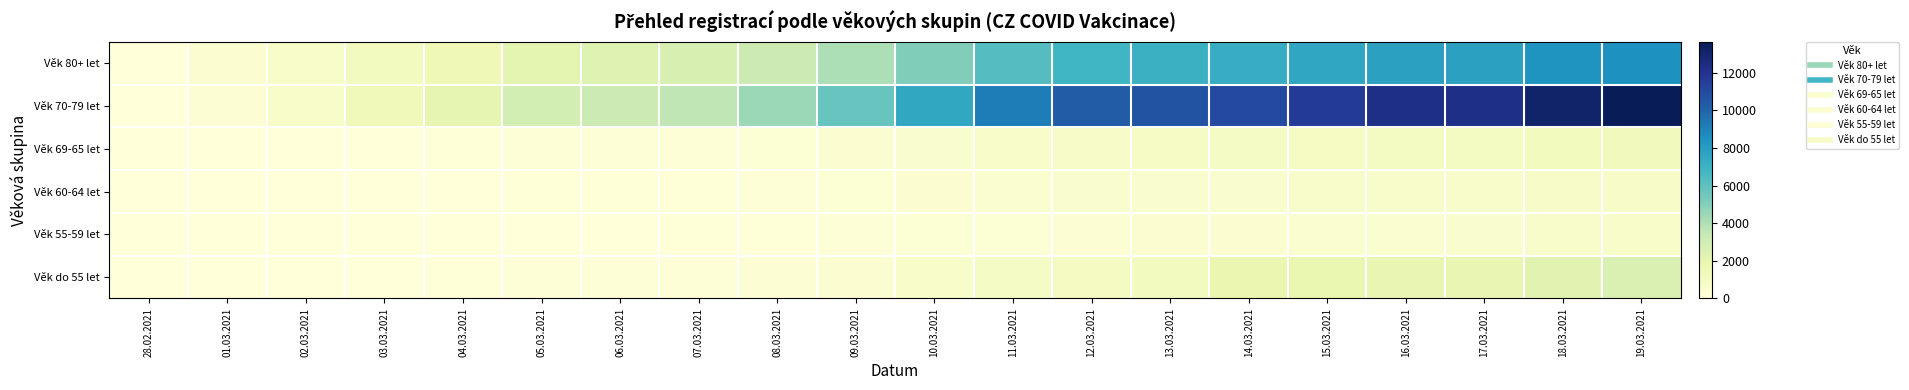

Which label corresponds to the smallest value in the chart?

28.02.2021